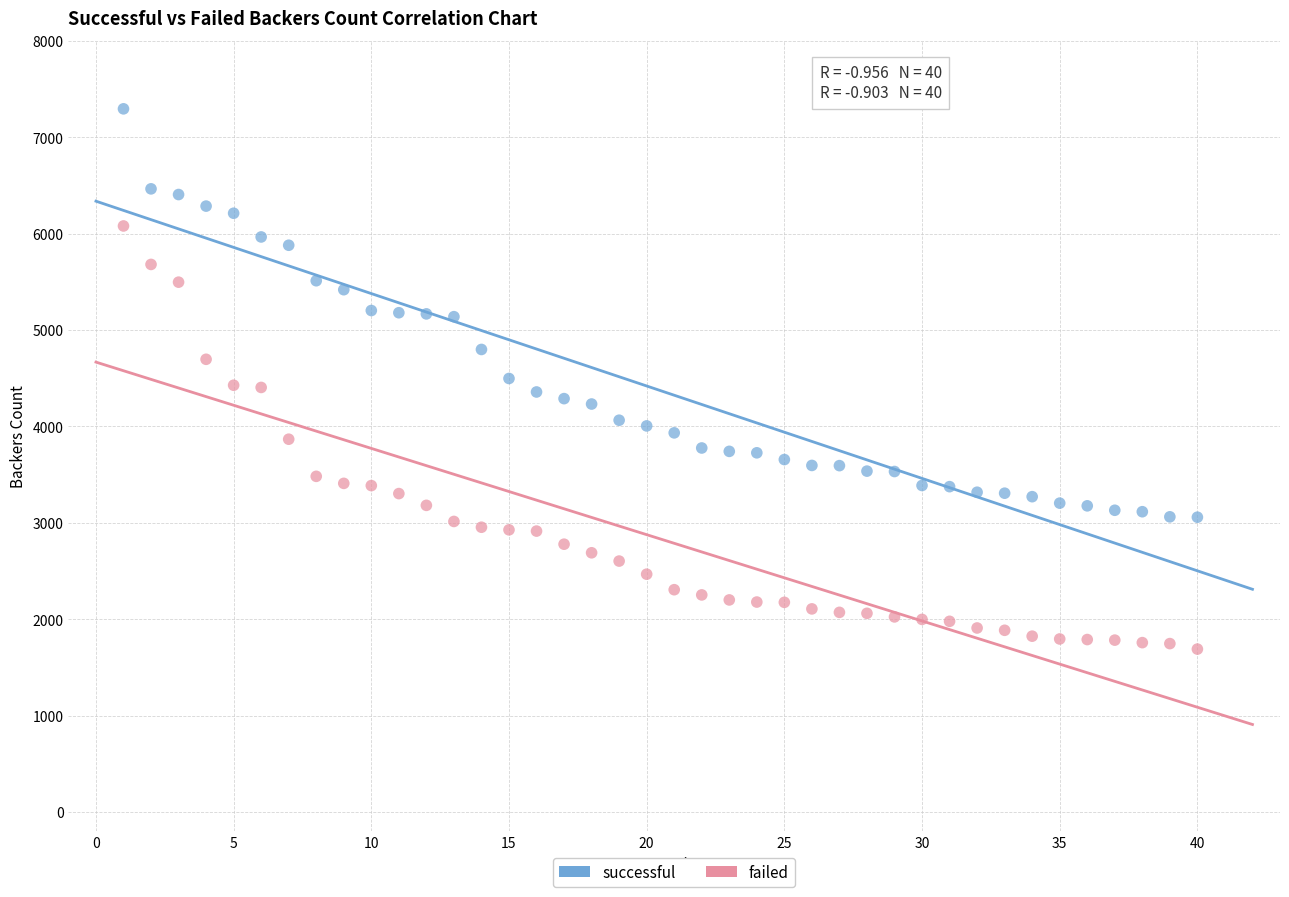

Which series has the widest spread of Y values?

failed